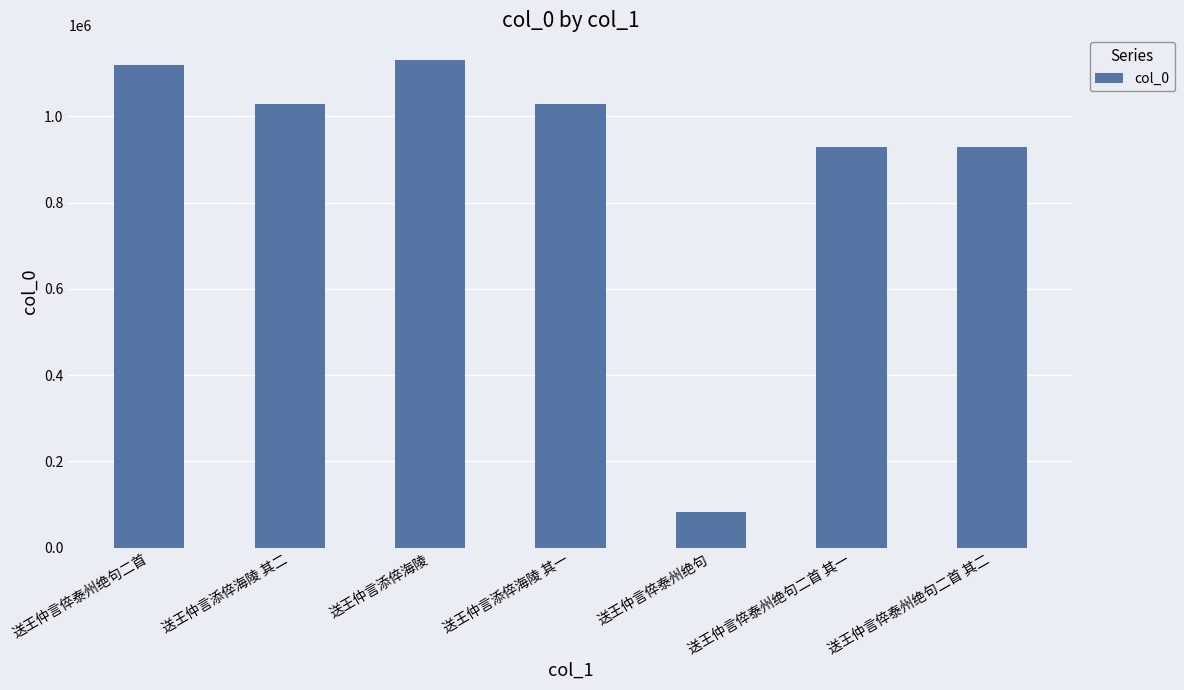

Where does the data first go above 1027734?

送王仲言倅泰州绝句二首